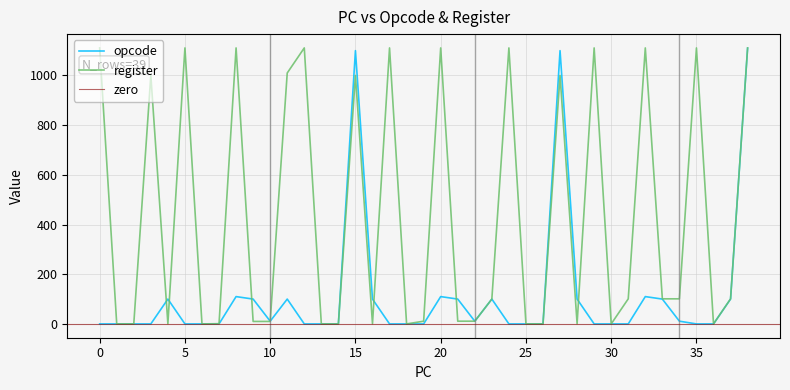

What is the difference between the maximum and minimum values in the register series?

1111